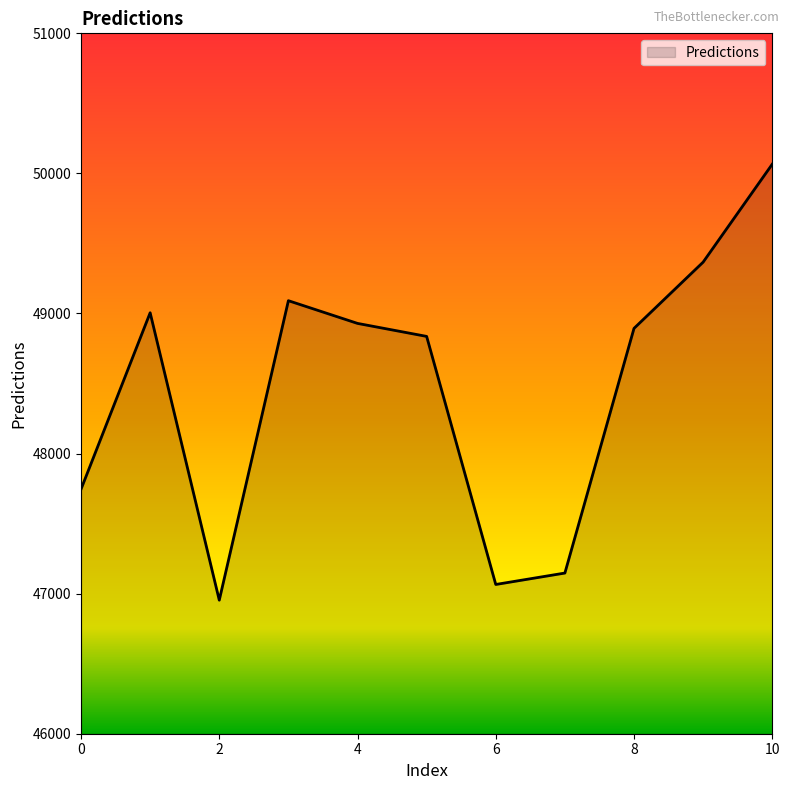

How many lines are shown in the chart?

1